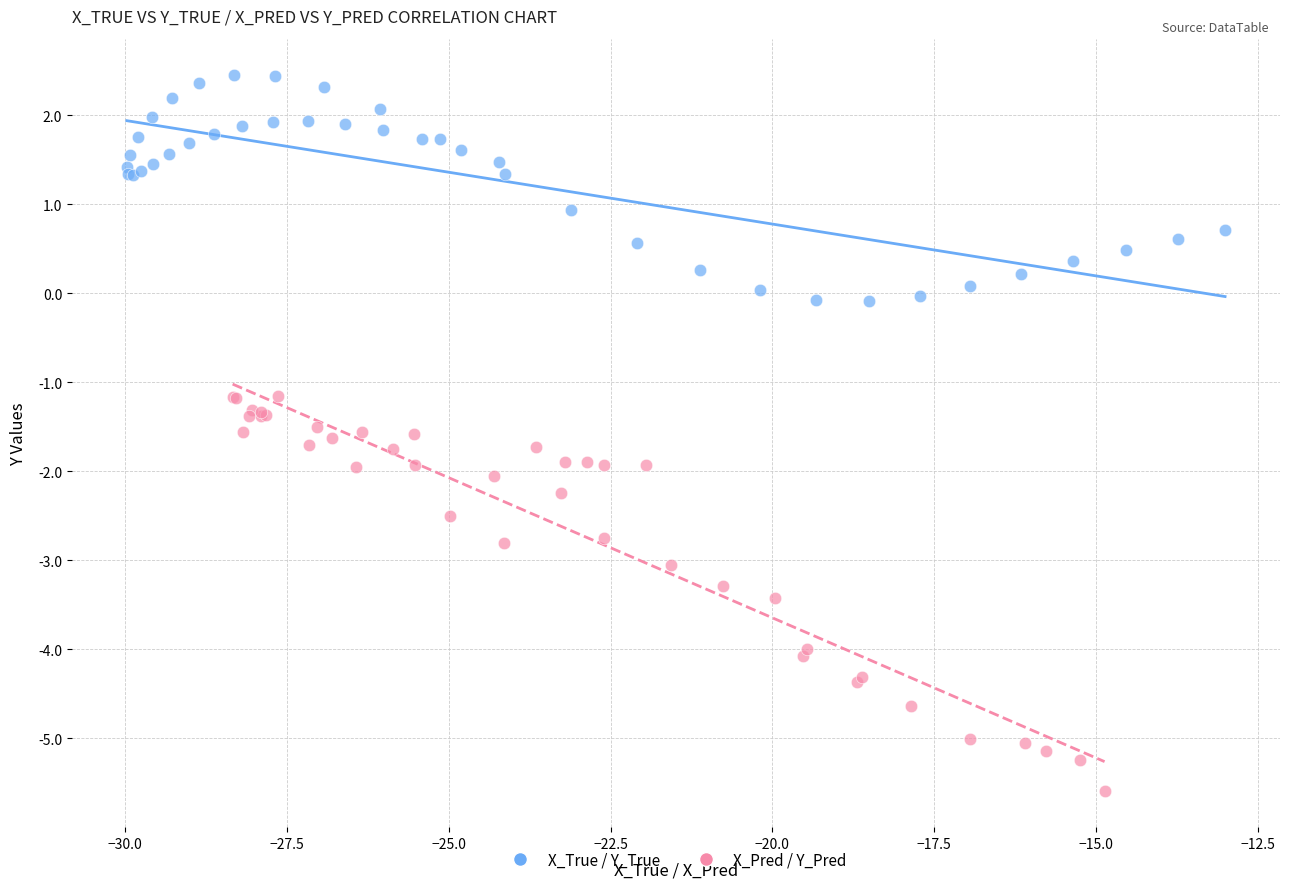

Which series reaches the maximum Y coordinate?

X_True / Y_True